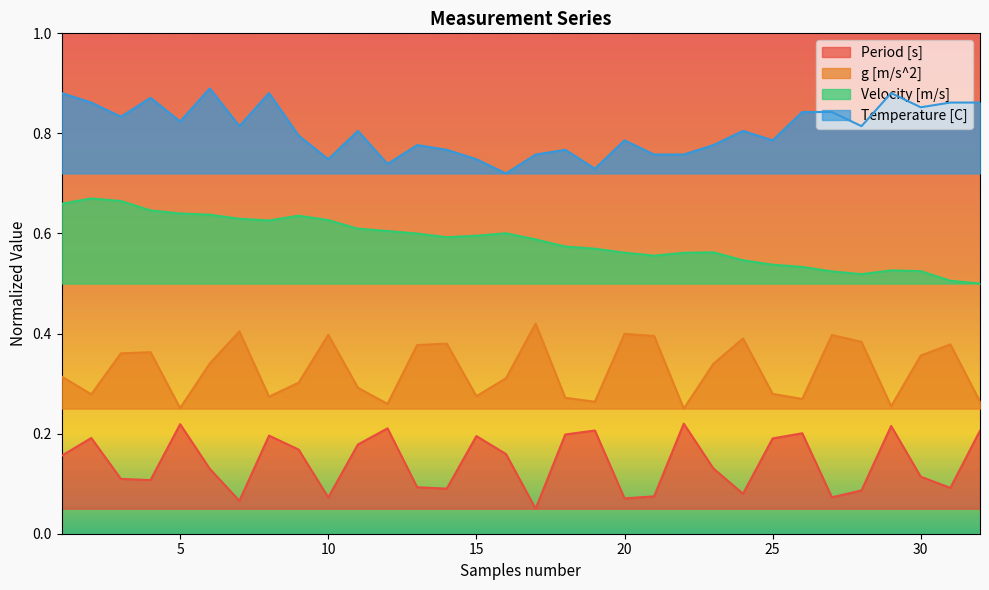

What are all the series names shown in the legend?

Period [s], g [m/s^2], Velocity [m/s], Temperature [C]